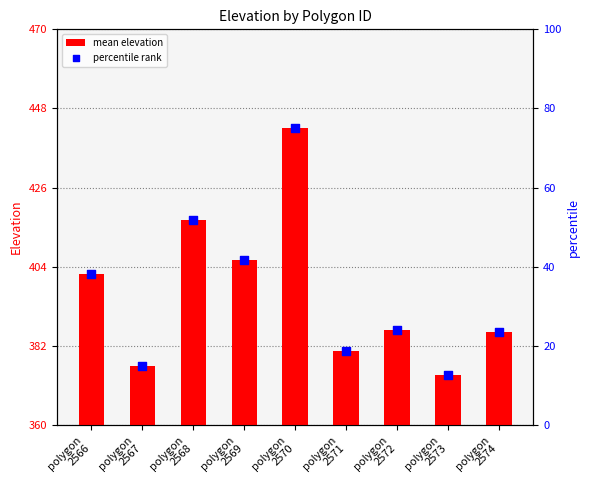

Which series contains the highest Y value?

mean elevation